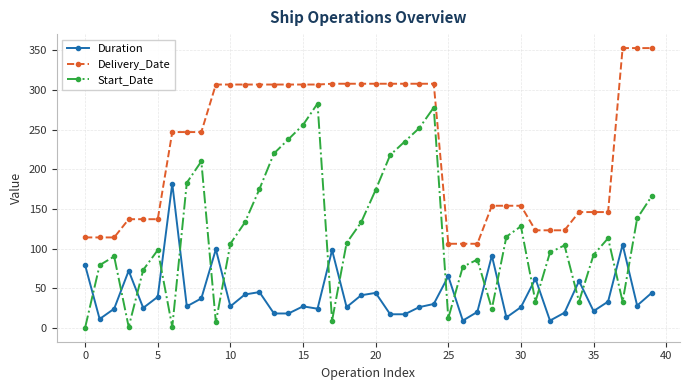

What is the difference between the maximum and minimum values in the Delivery_Date series?

247